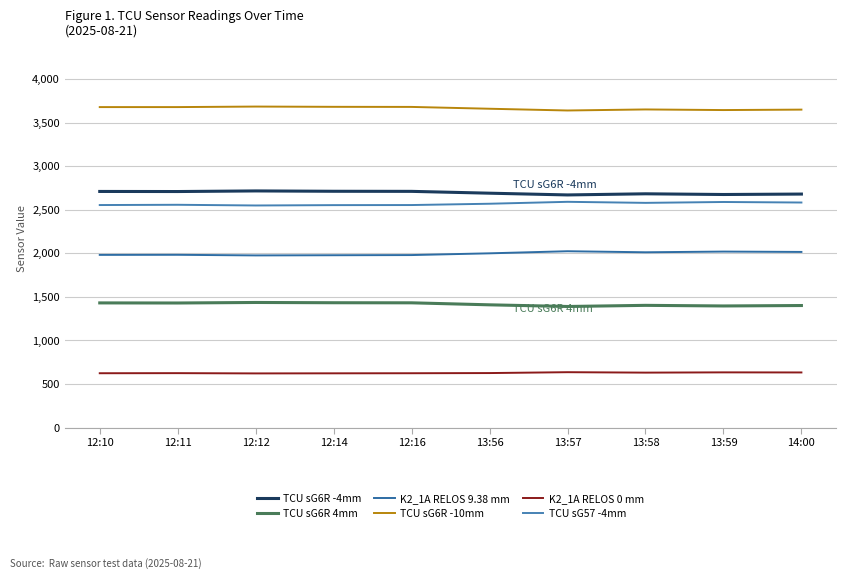

True or false: TCU sG6R -4mm has more than 2 points higher than both neighbors.

False